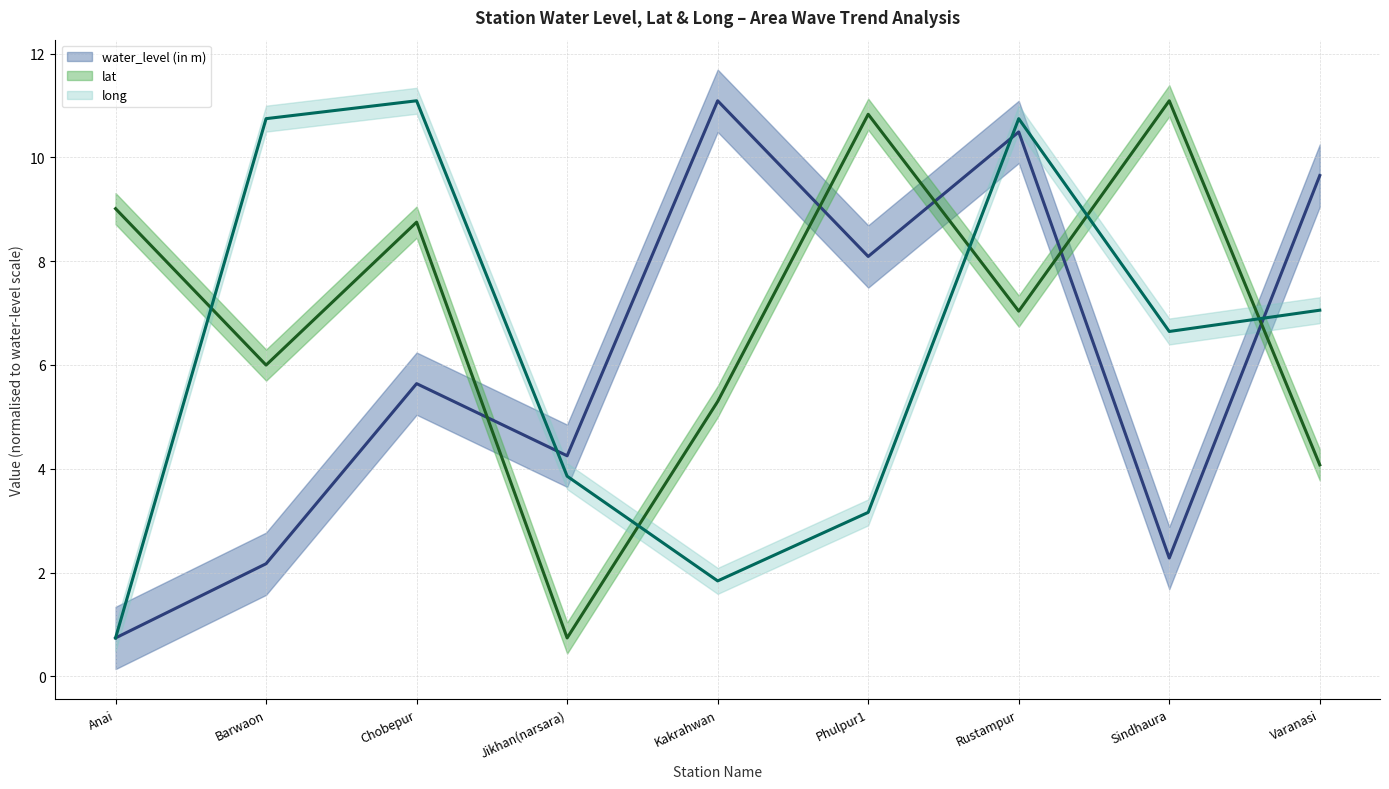

True or false: water_level (in m) has a value of 18.7 at Kakrahwan.

False